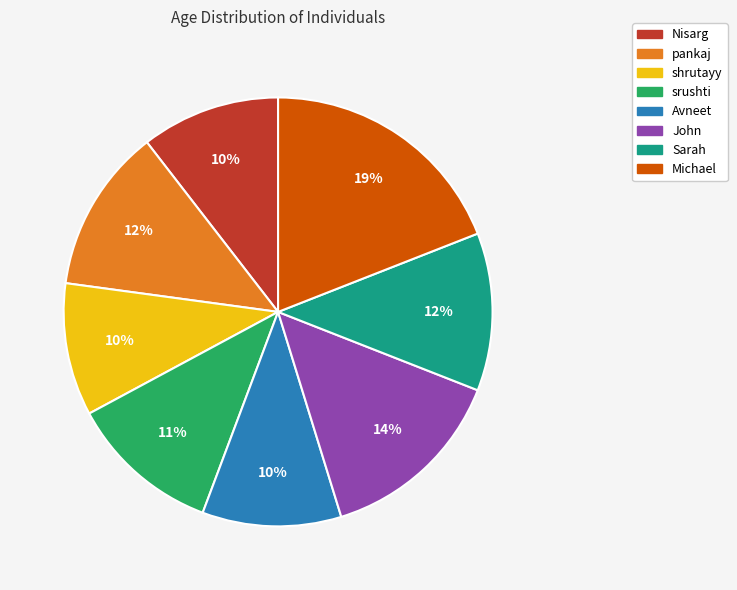

The Nisarg slice represents 1% of the pie. True or false?

False